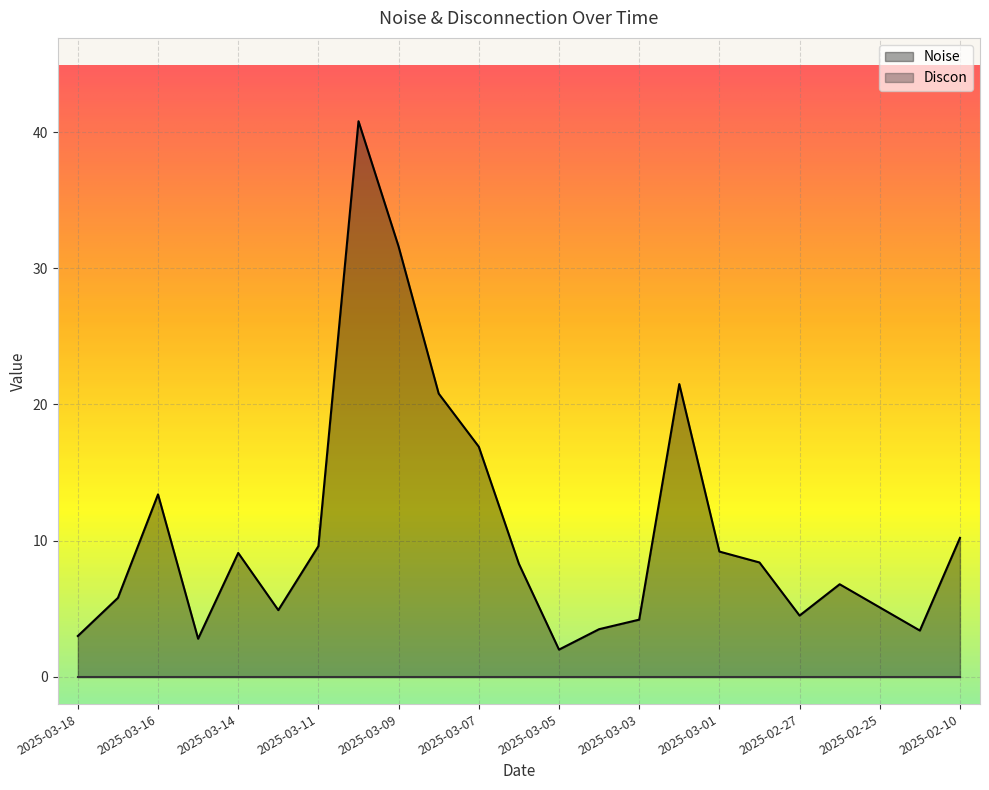

What is the value of the 18th point from the left?

8.4